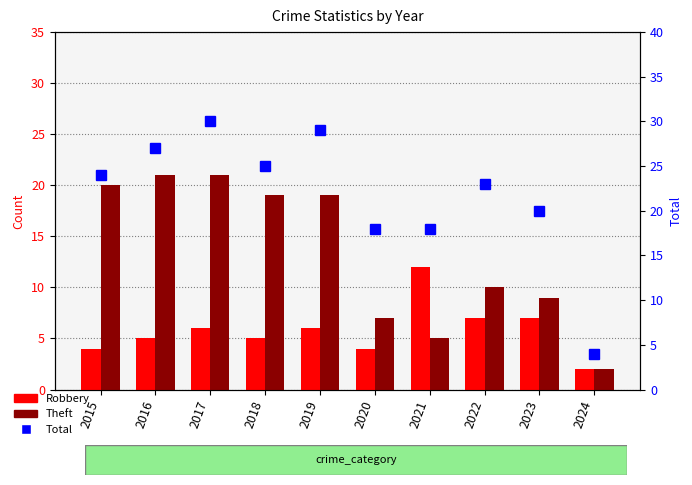

What is the minimum value for Theft?

2